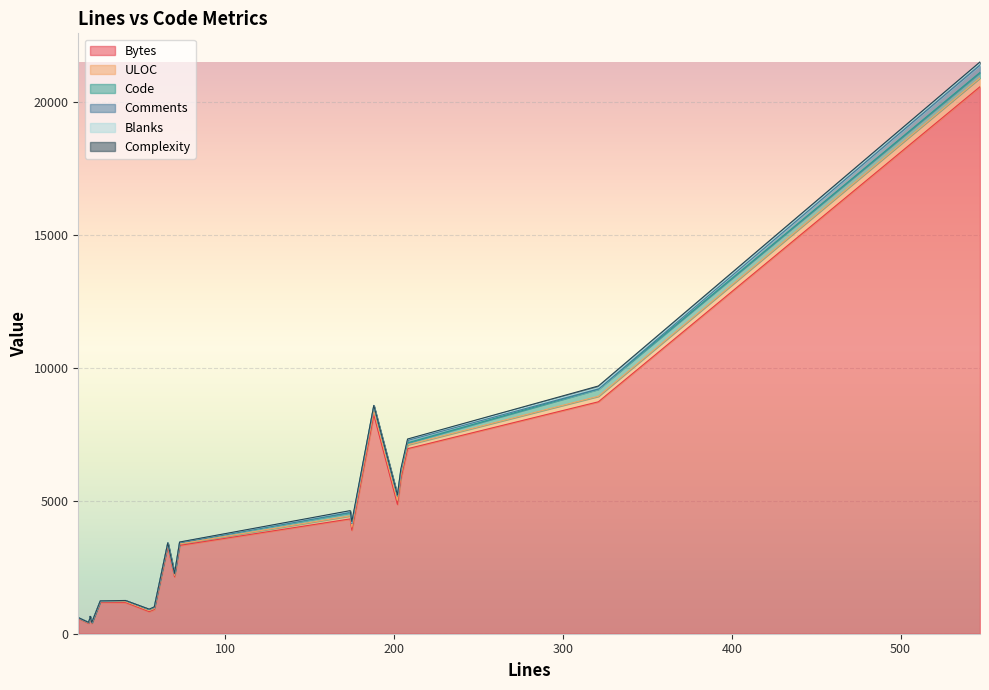

Count the number of categories in the chart.

20